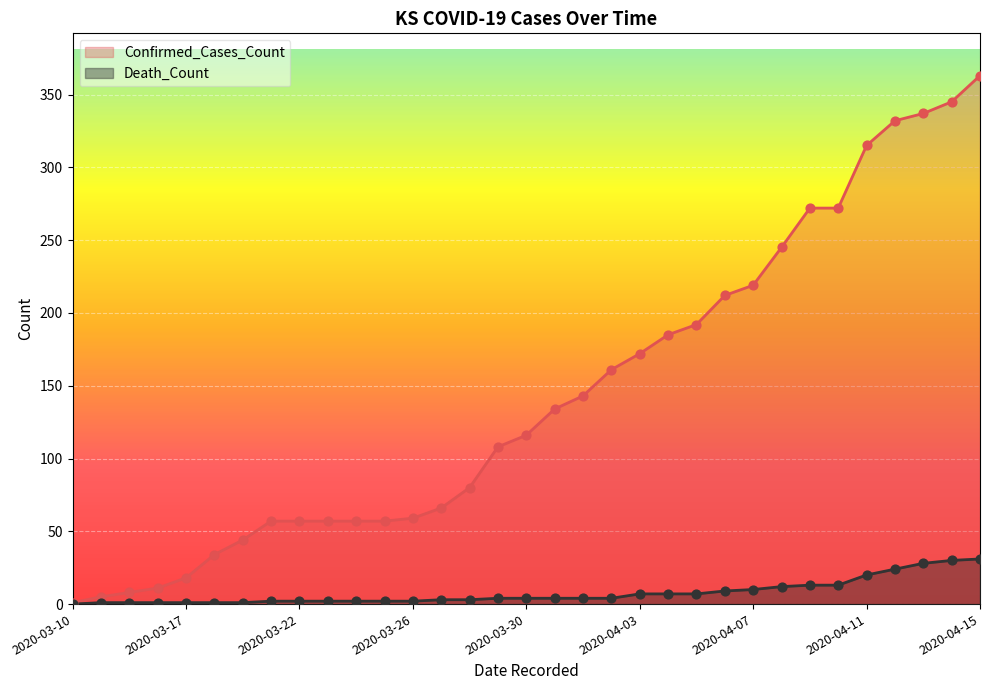

At how many categories does at least one series exceed 261?

7